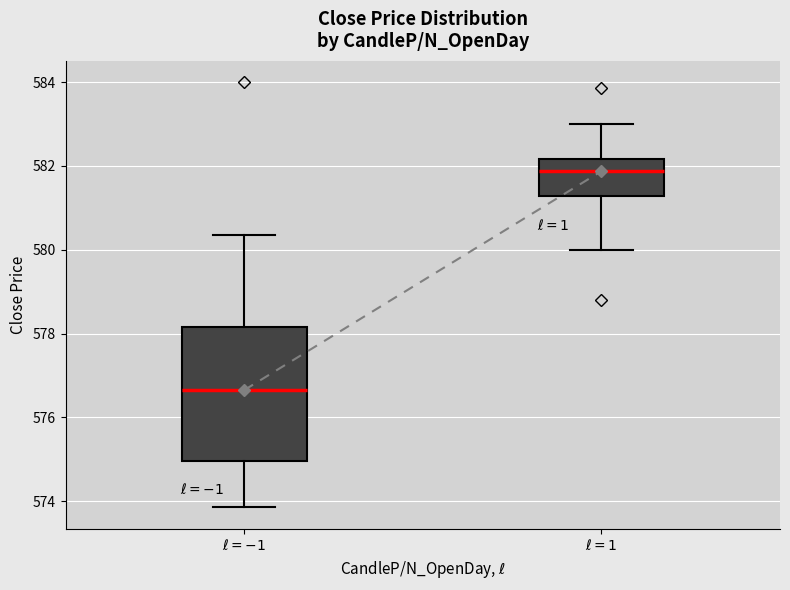

Comparing the boxes themselves (not the whiskers), which one is the tallest?

$\ell=-1$